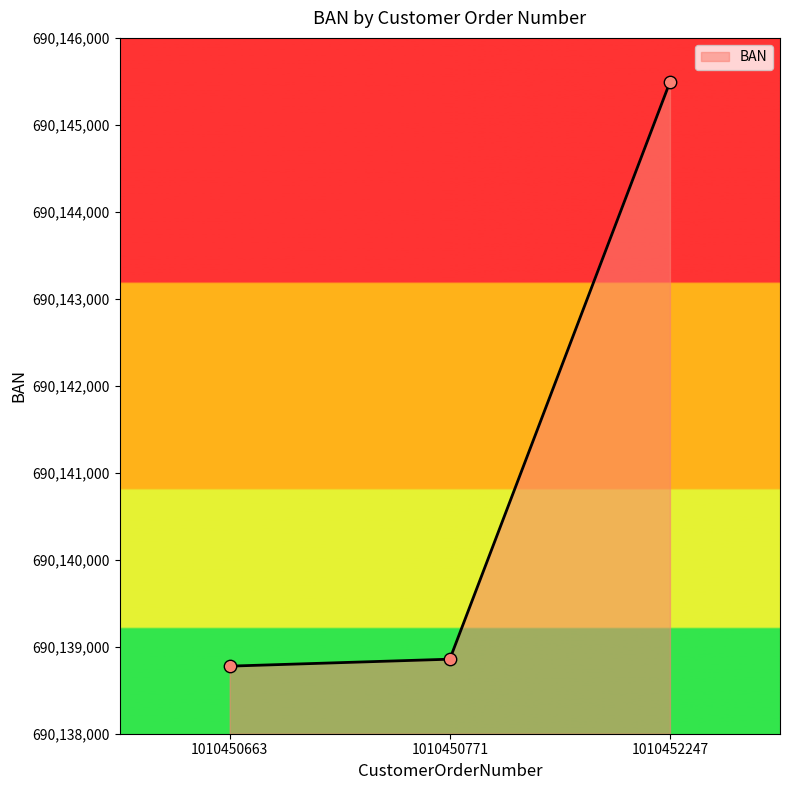

Which has a higher value, 1010450663 or 1010450771?

1010450771